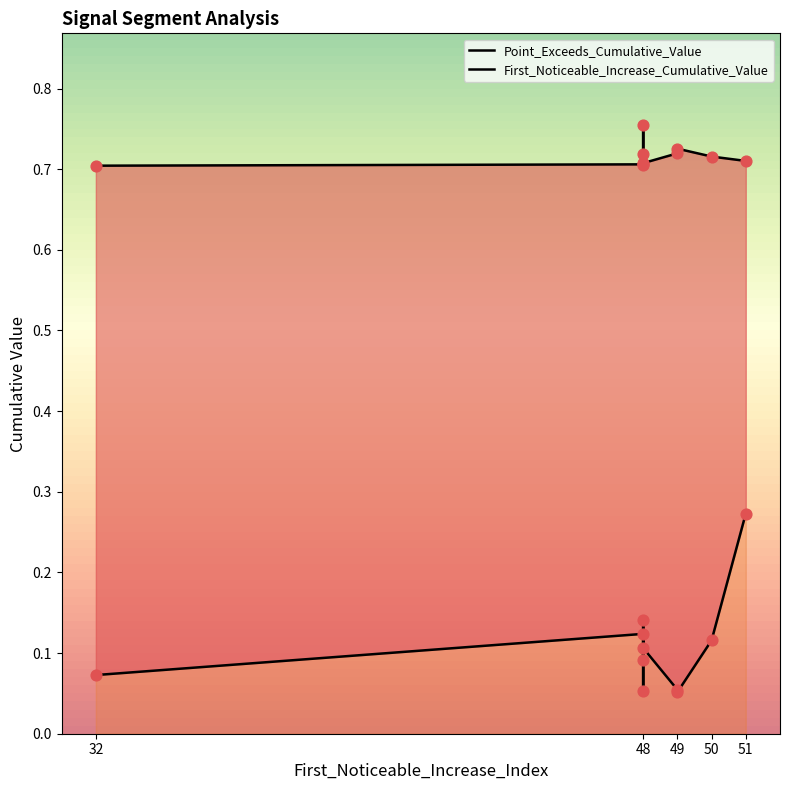

Which series contains the highest Y value?

Point_Exceeds_Cumulative_Value